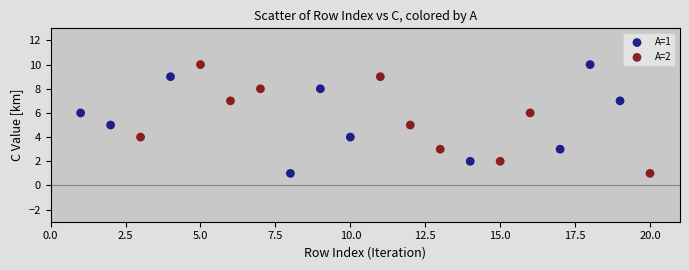

What are all the series names shown in the legend?

A=1, A=2